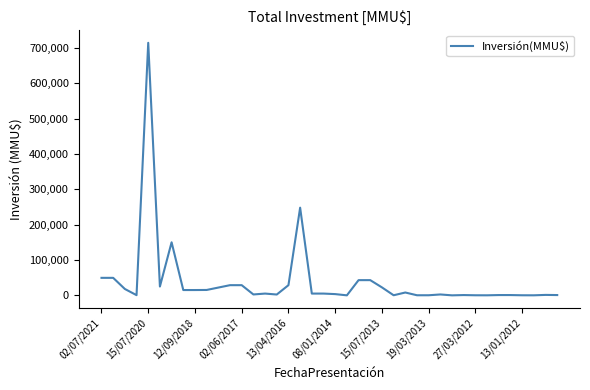

What is the difference between the maximum and minimum values?

714200